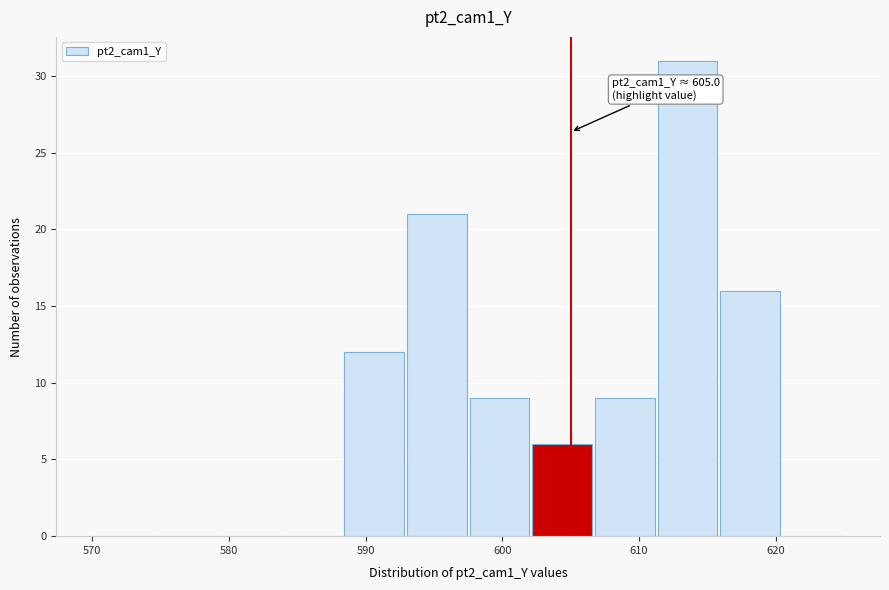

Which range on the x-axis has the tallest bar?

611 to 616